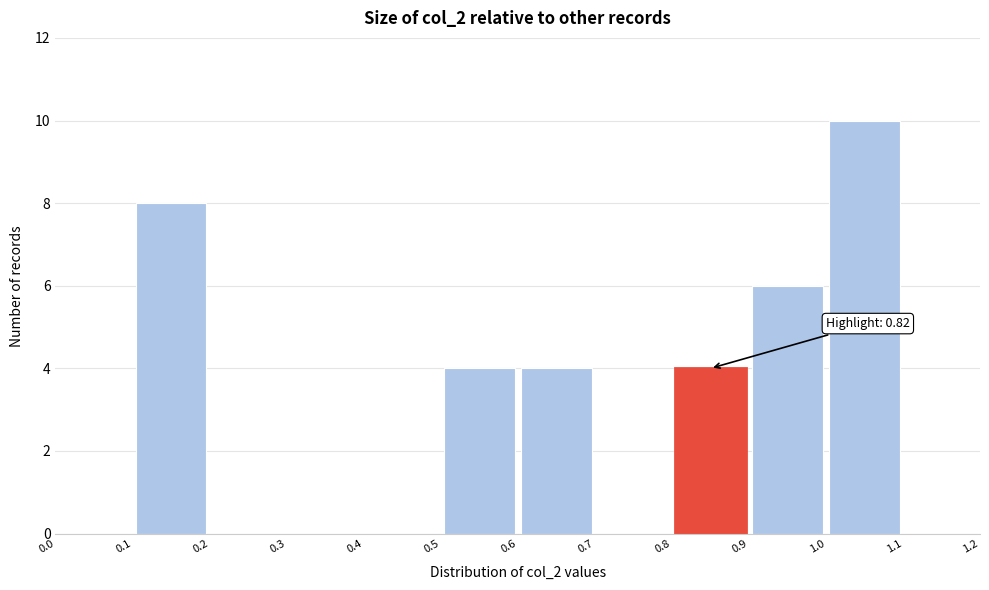

Which range on the x-axis has the tallest bar?

1.0 to 1.1